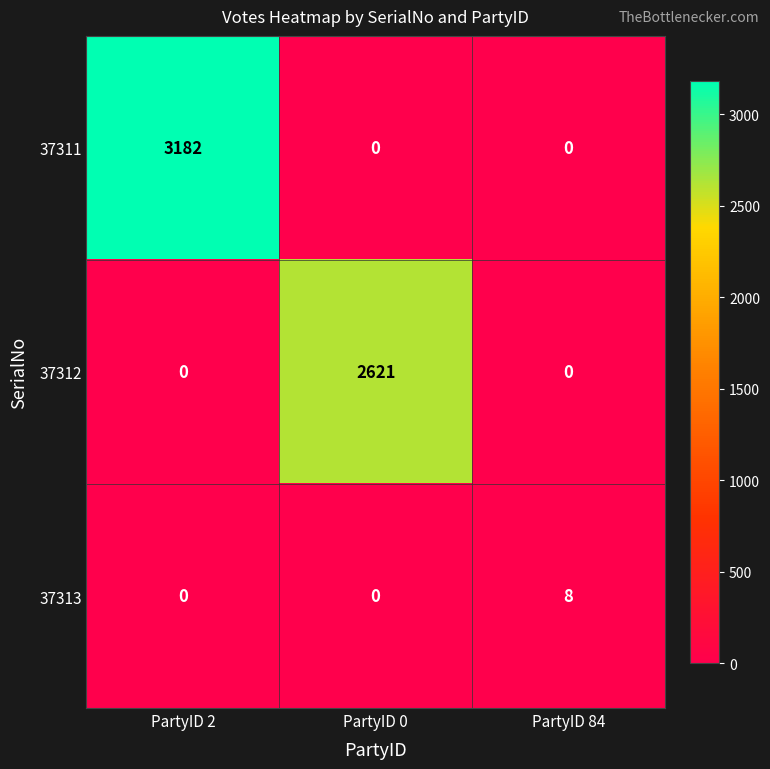

At which label does 37311 reach its peak?

PartyID 2